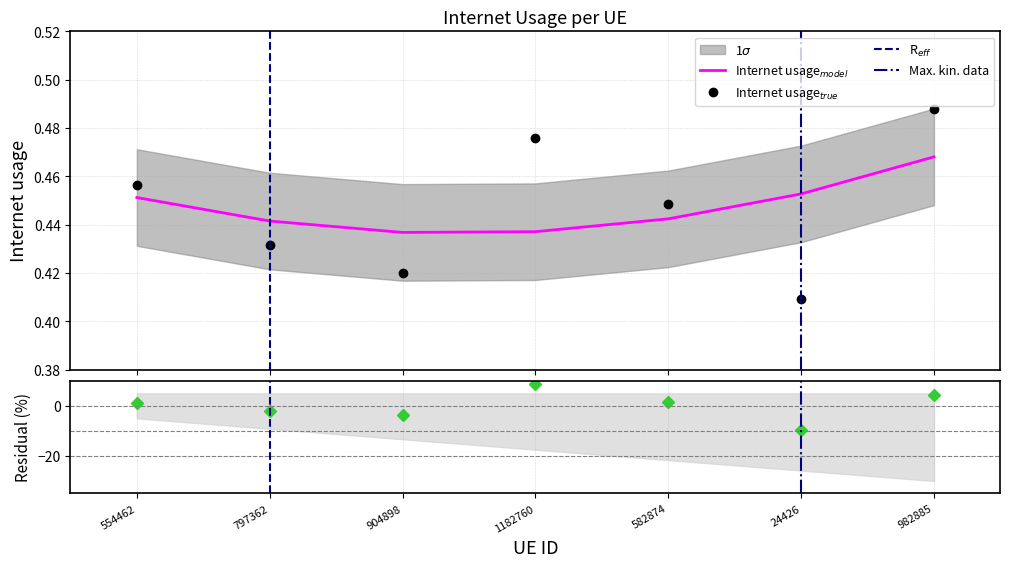

Where is the data nearest to the value 0?

24426